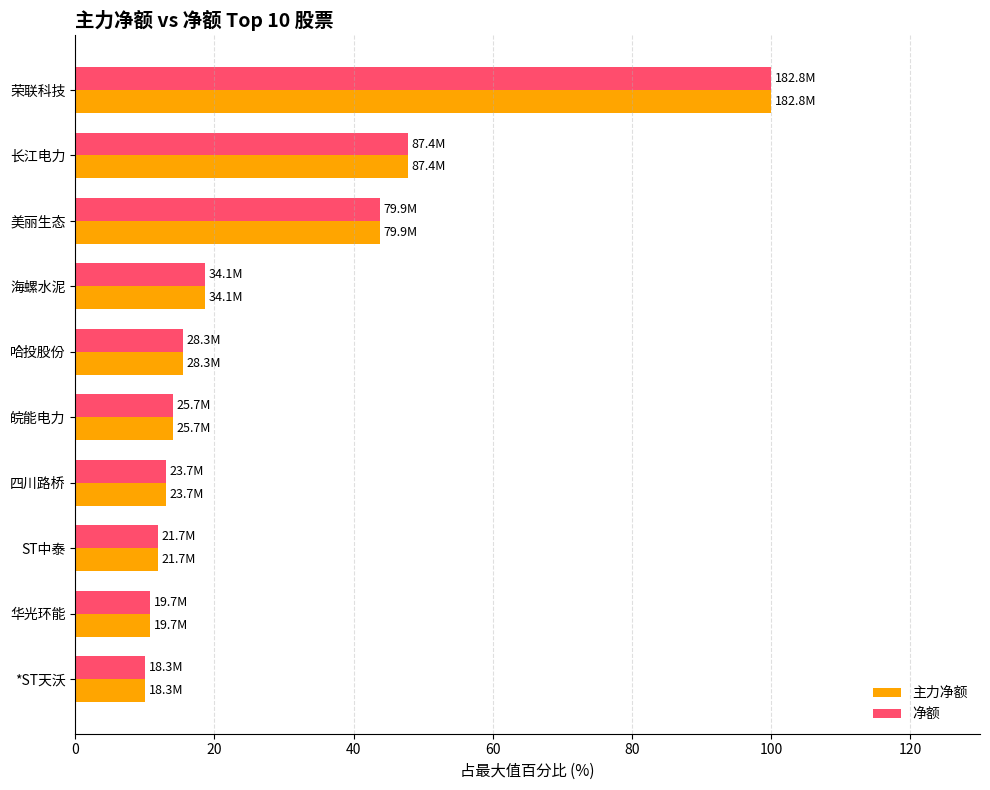

Read the 净额 value at 海螺水泥.

18.6